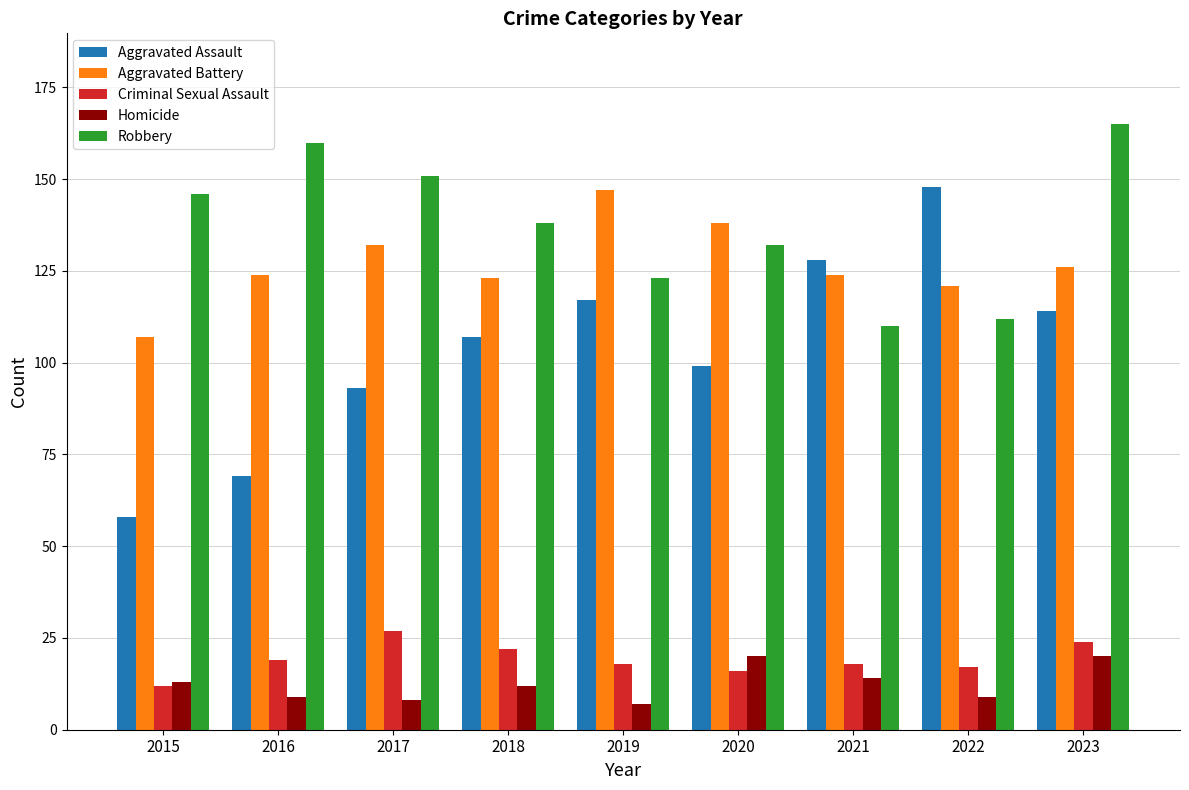

What is the minimum value for Criminal Sexual Assault?

12